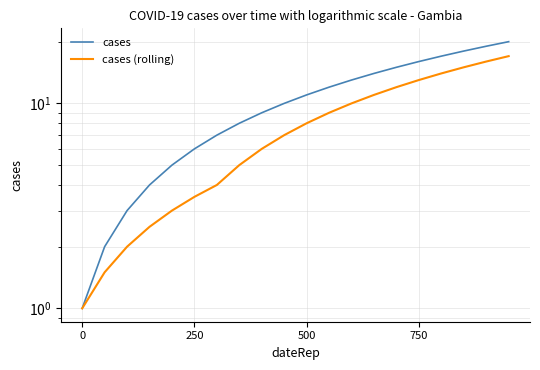

Which series has the largest total across all categories?

cases